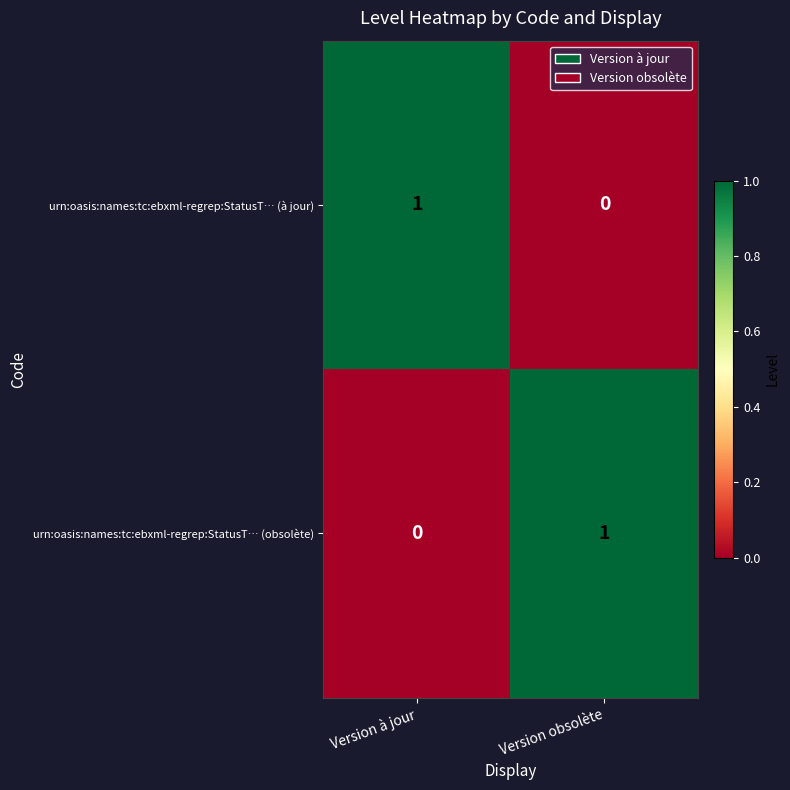

Is the value of urn:oasis:names:tc:ebxml-regrep:StatusT… (obsolète) at Version obsolète greater than the value of urn:oasis:names:tc:ebxml-regrep:StatusT… (à jour) at Version obsolète?

Yes